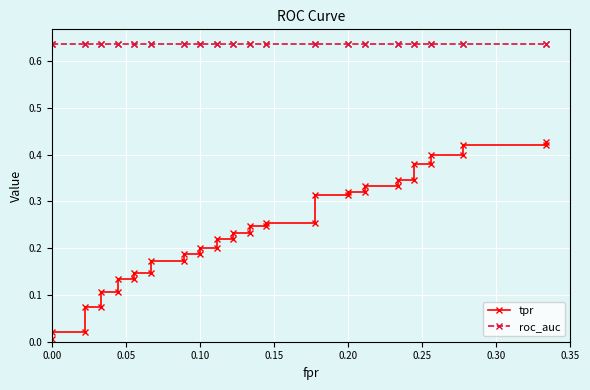

True or false: roc_auc has a value of 1.0 at 10.

False